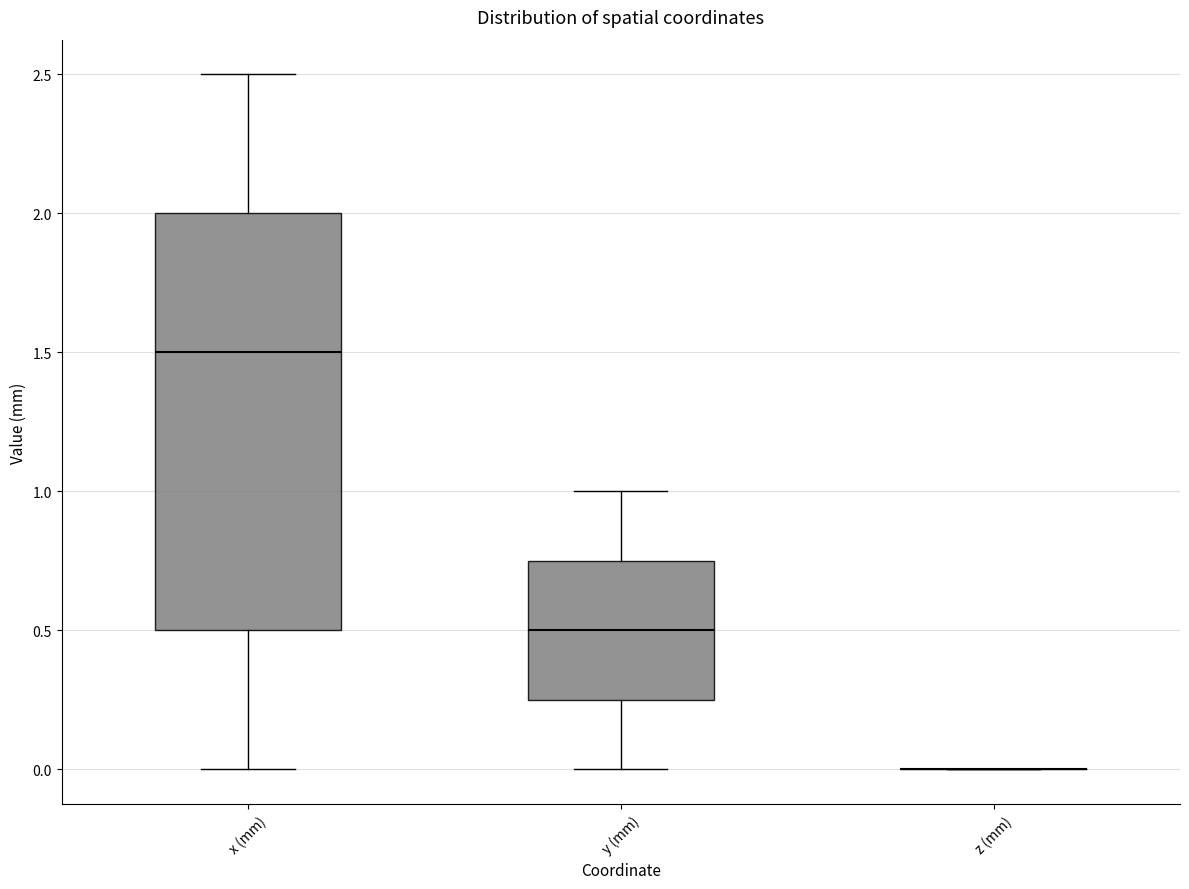

Comparing the boxes themselves (not the whiskers), which one is the tallest?

x (mm)